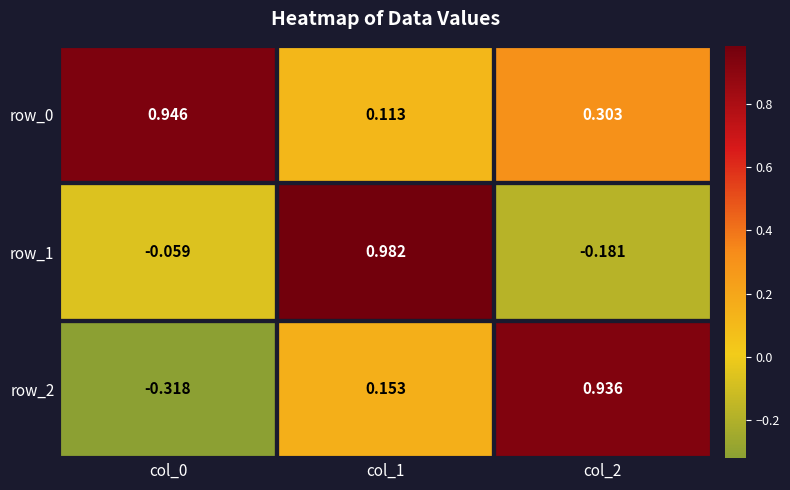

At which label does row_1 reach its peak?

col_1